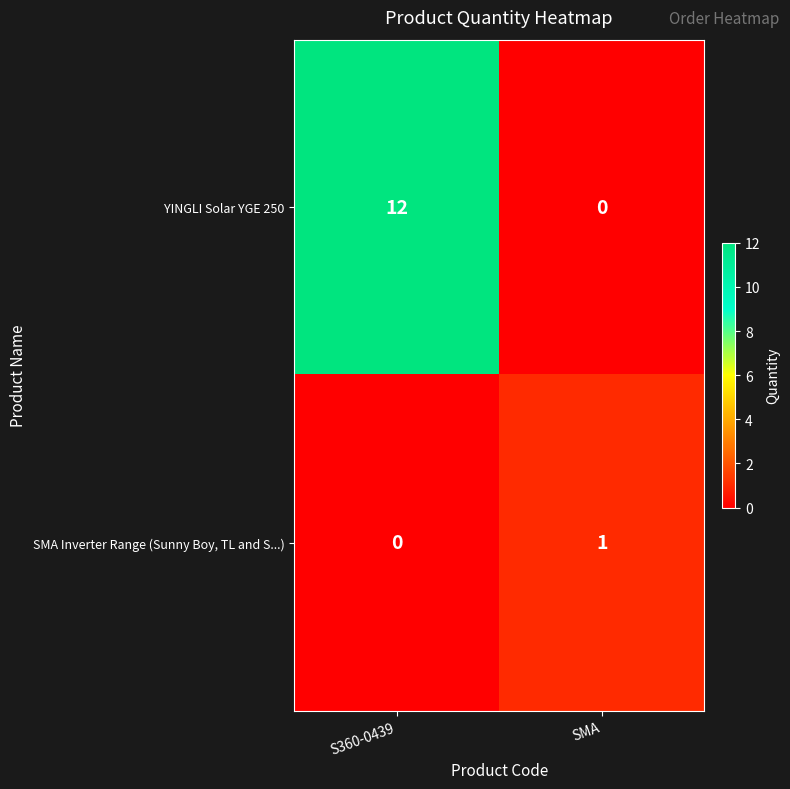

Is it true that YINGLI Solar YGE 250 equals -8 at SMA?

False